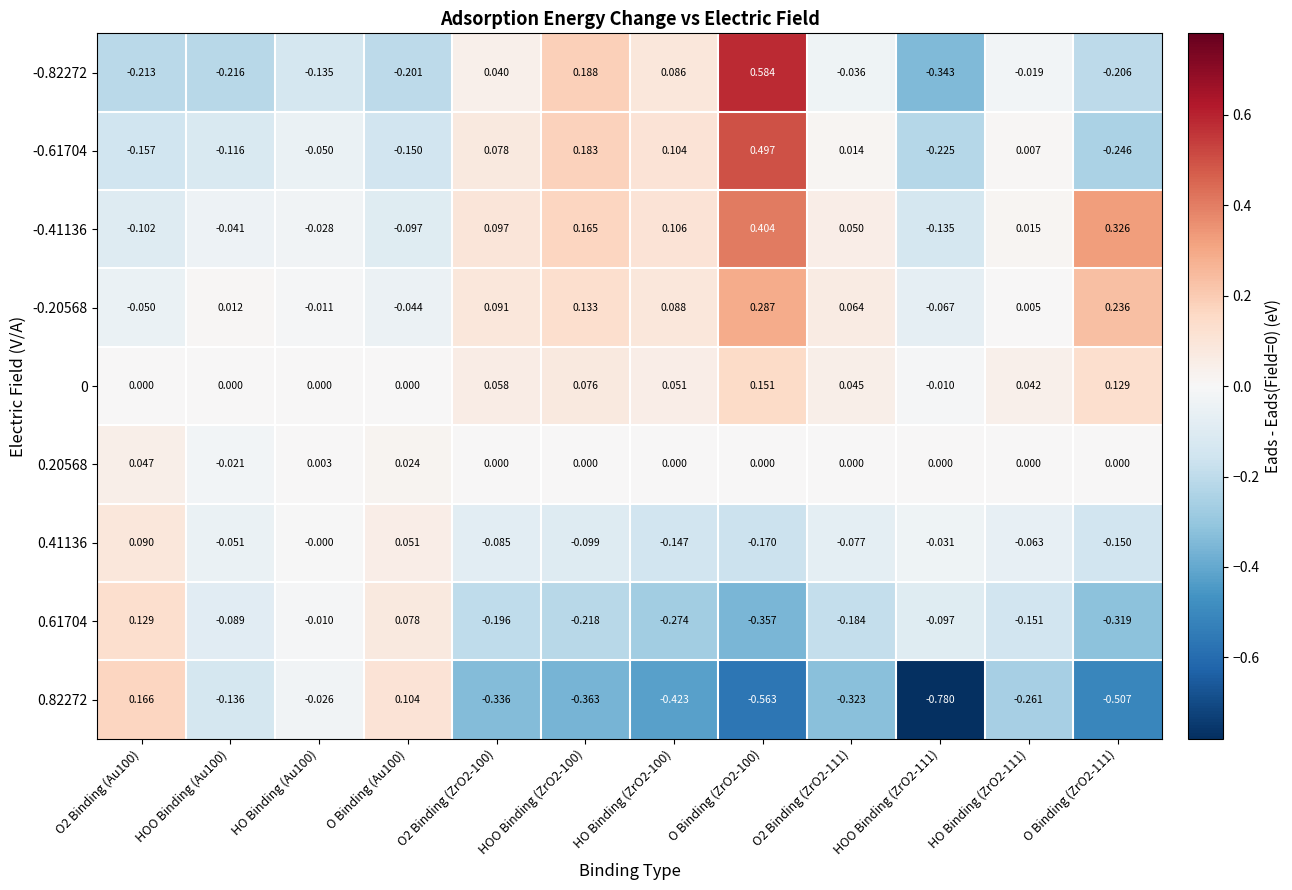

How many values in the 0.61704 series are below 0?

10